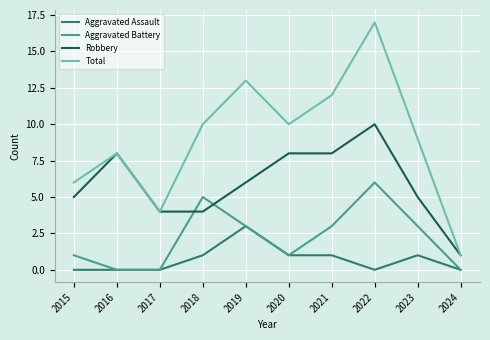

At which category is the sum across all series the highest?

2022